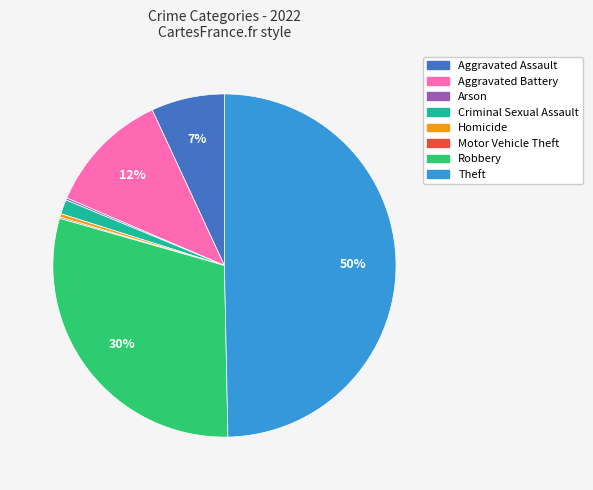

Which has a higher value, Aggravated Battery or Criminal Sexual Assault?

Aggravated Battery